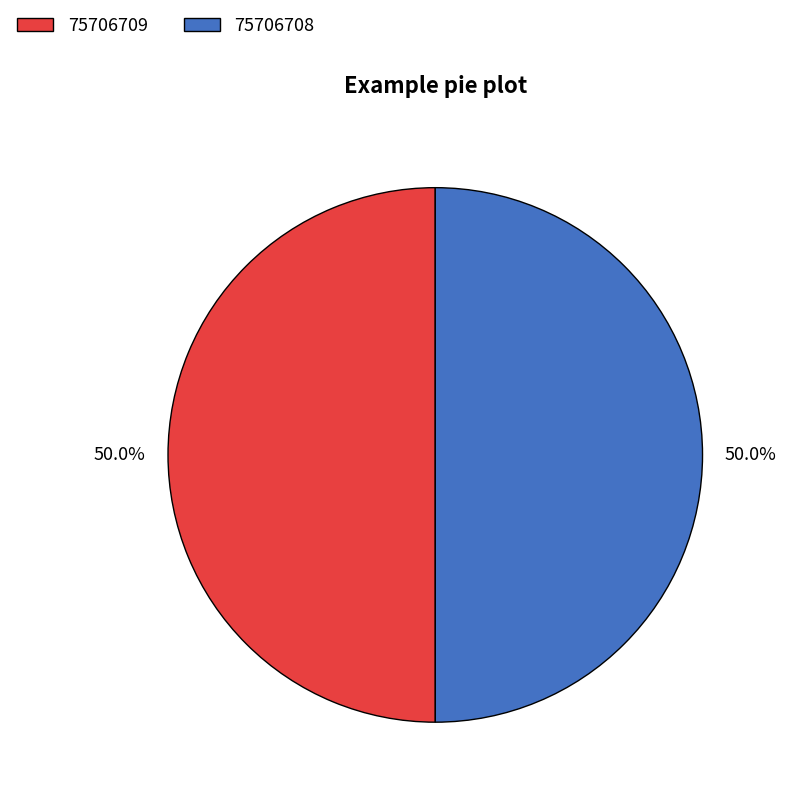

Count the number of slices in the pie.

2